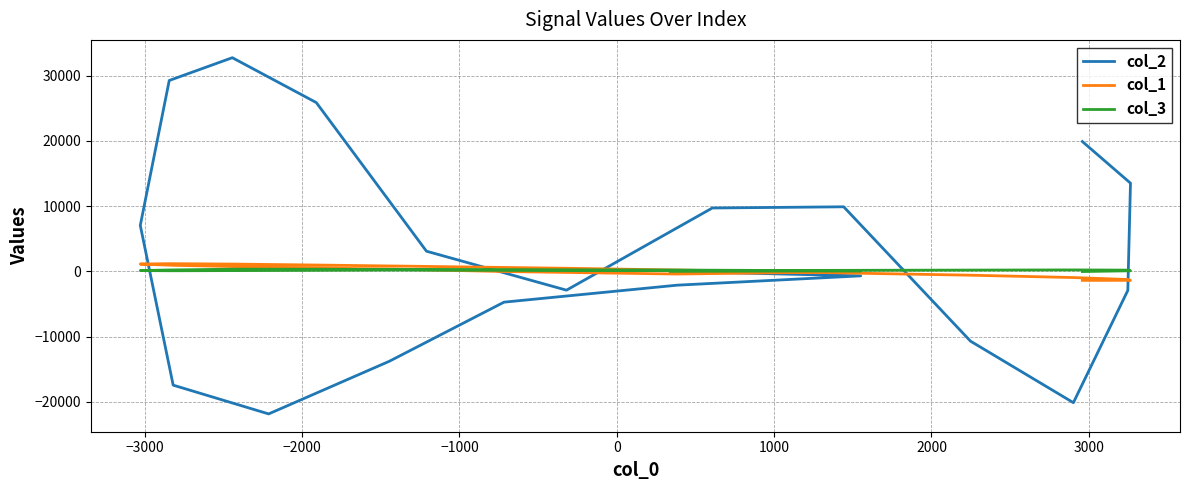

Which series has the widest spread of values?

col_2